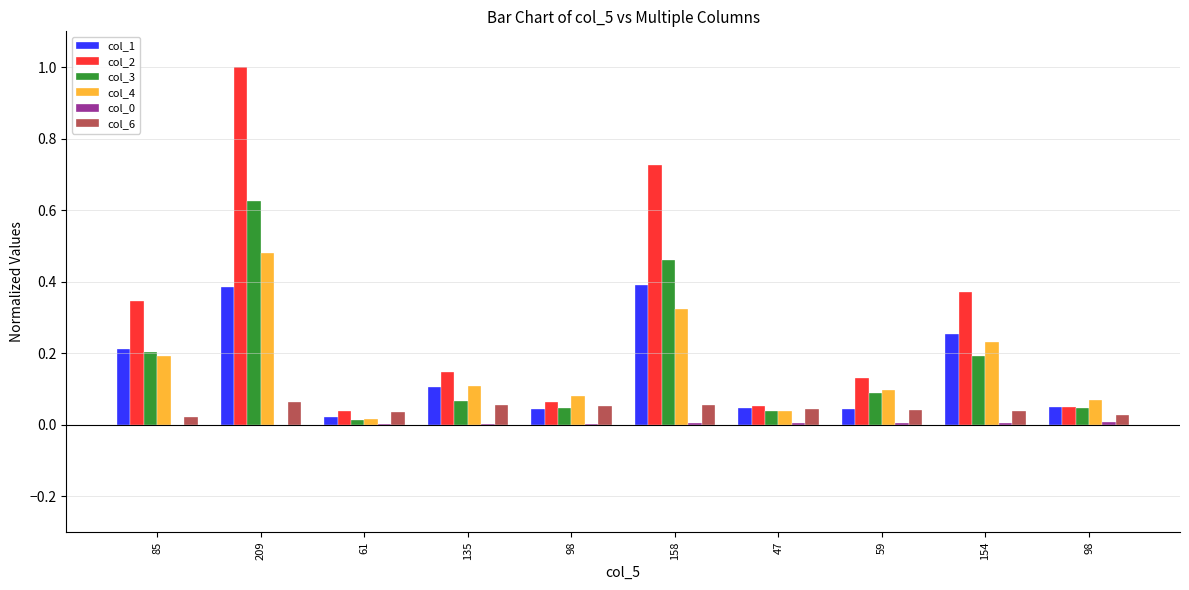

What is the sum of the col_4 values at 85 and 98?

0.3